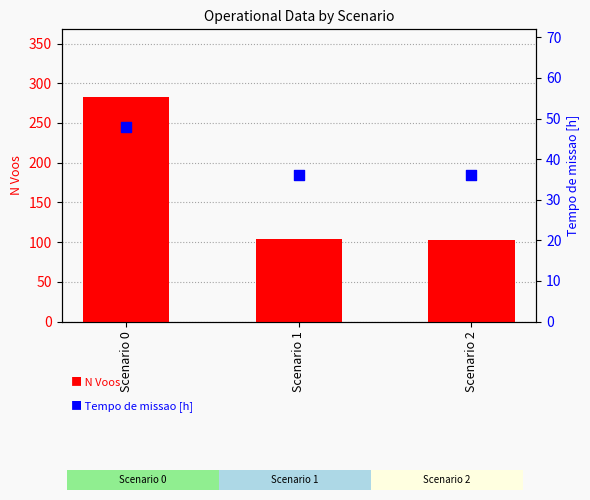

Which series contains the lowest Y value?

Tempo de missao [h]